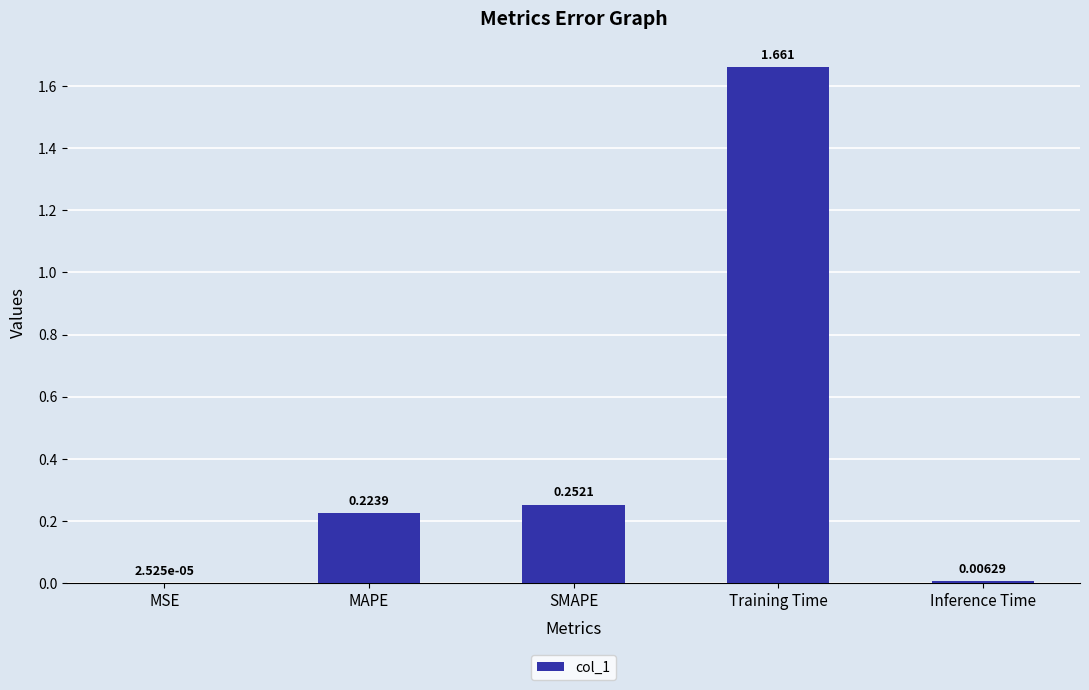

The chart shows a value of 0.1 at MAPE. True or false?

False